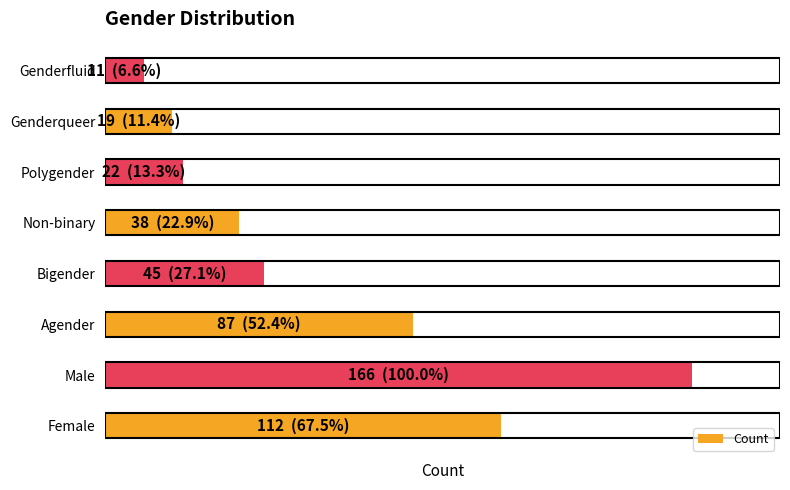

List the labels in order of value, smallest first.

Genderfluid, Genderqueer, Polygender, Non-binary, Bigender, Agender, Female, Male